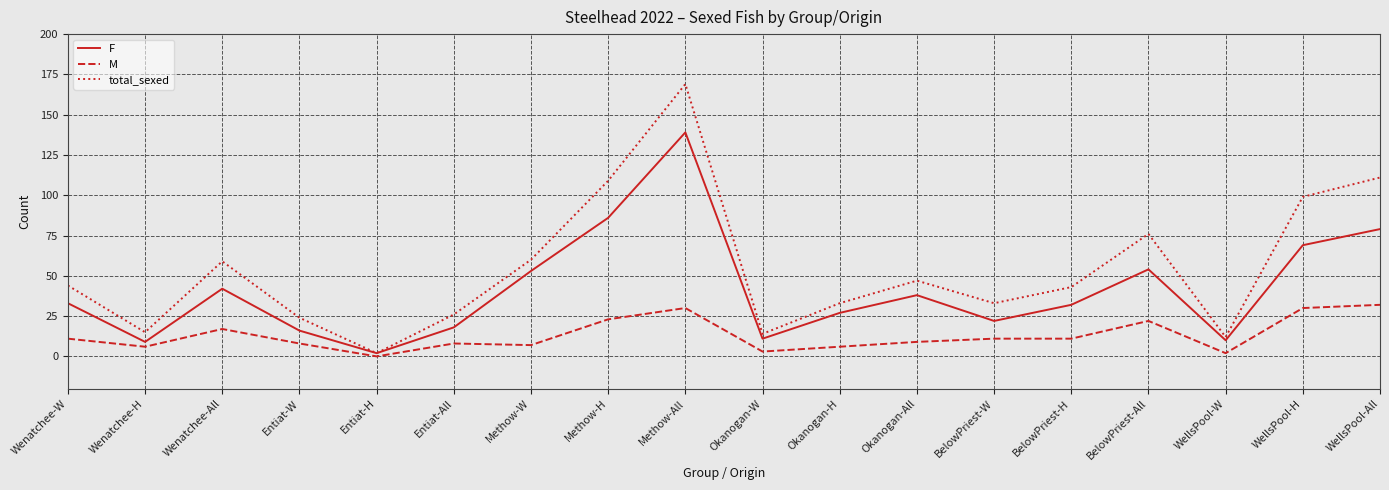

How many values in M are above zero?

17